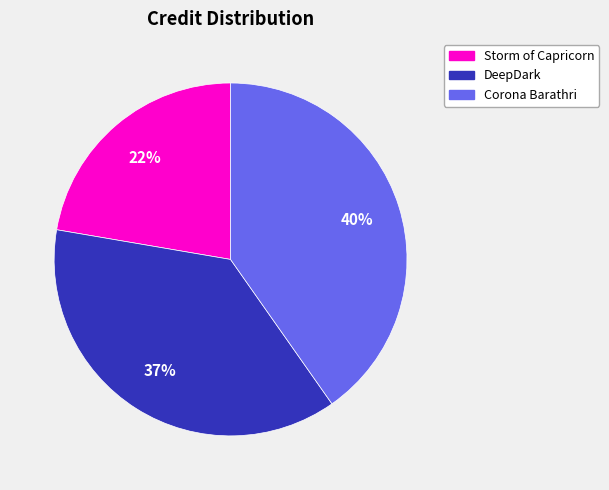

To the nearest percent, what portion does DeepDark represent?

37%